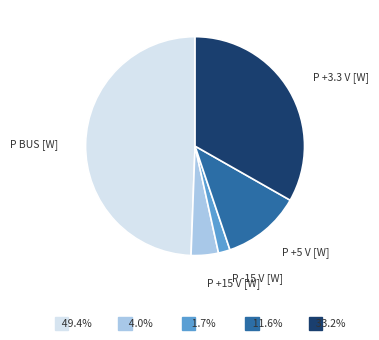

Is there a majority slice in this chart?

No